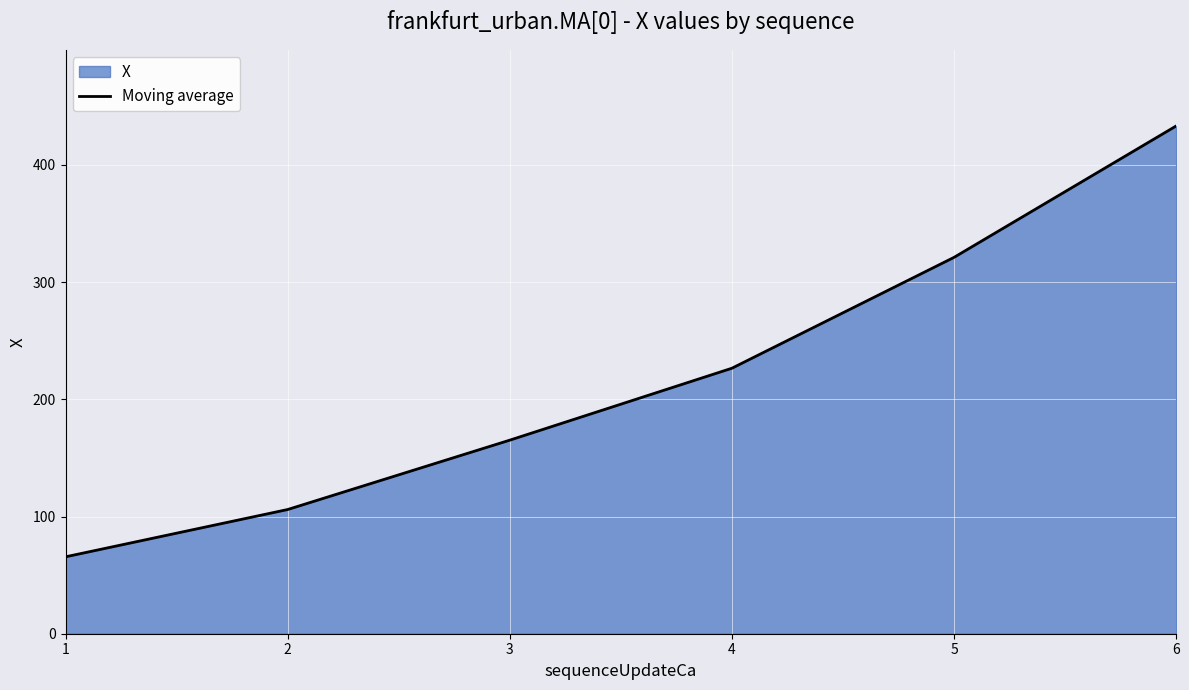

The chart shows a value of 106.0 at 2. True or false?

True